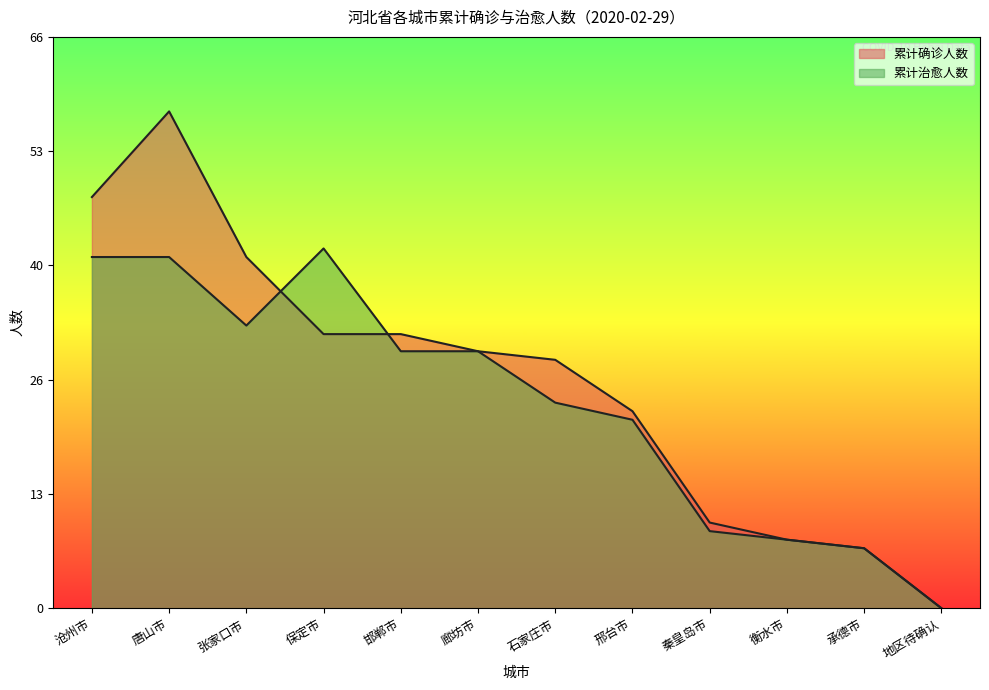

At how many categories does at least one series exceed 38?

4